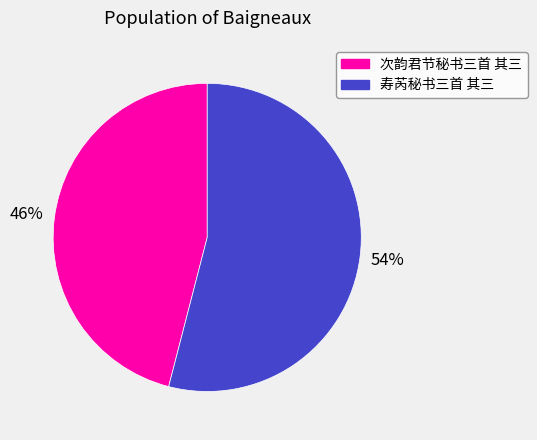

What is the smallest slice in the pie chart?

次韵君节秘书三首 其三